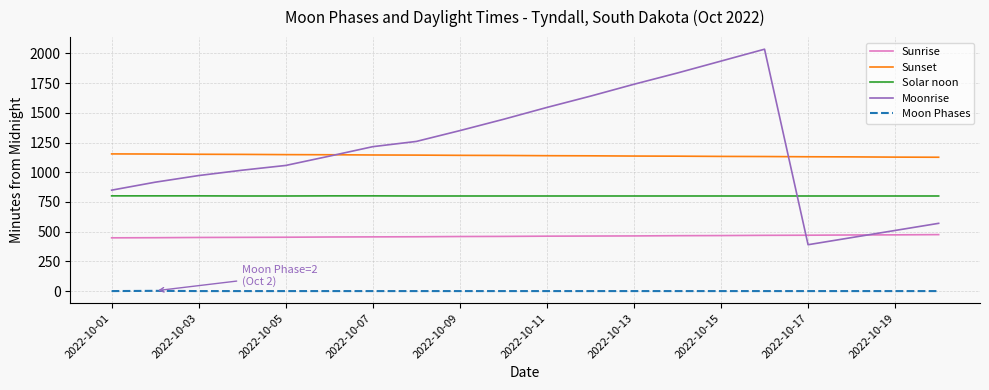

List the series in order of their peak value, lowest first.

Moon Phases, Sunrise, Solar noon, Sunset, Moonrise